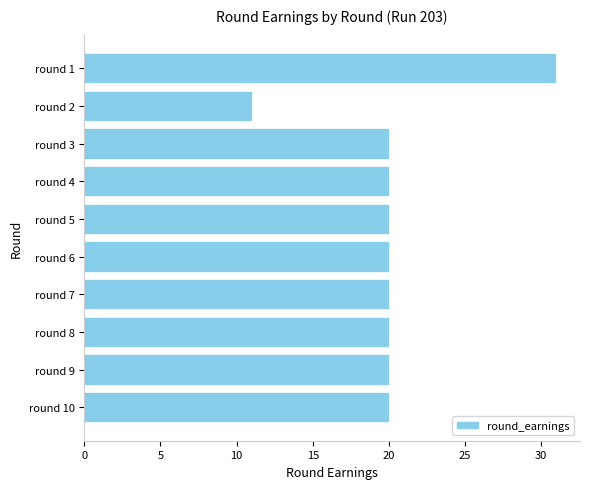

What is the value of the 1st bar from the top?

31